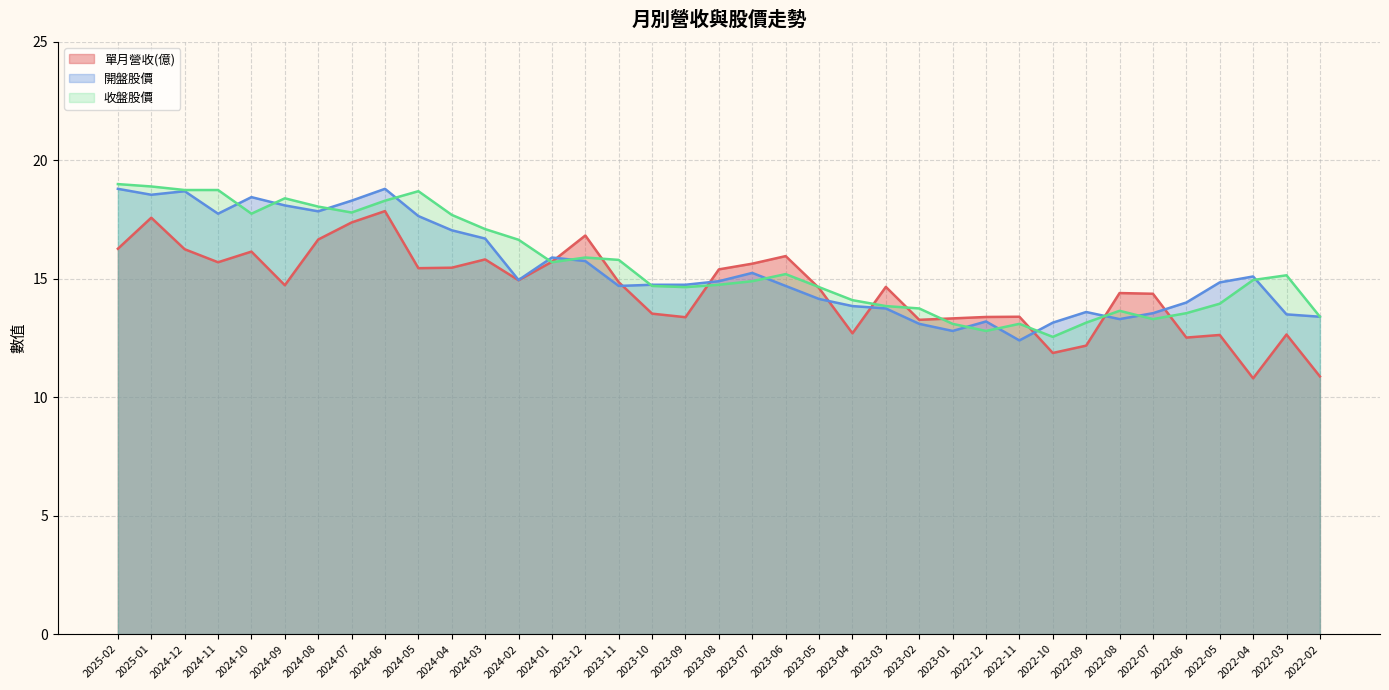

What is the label of the 11th point from the right?

2022-12